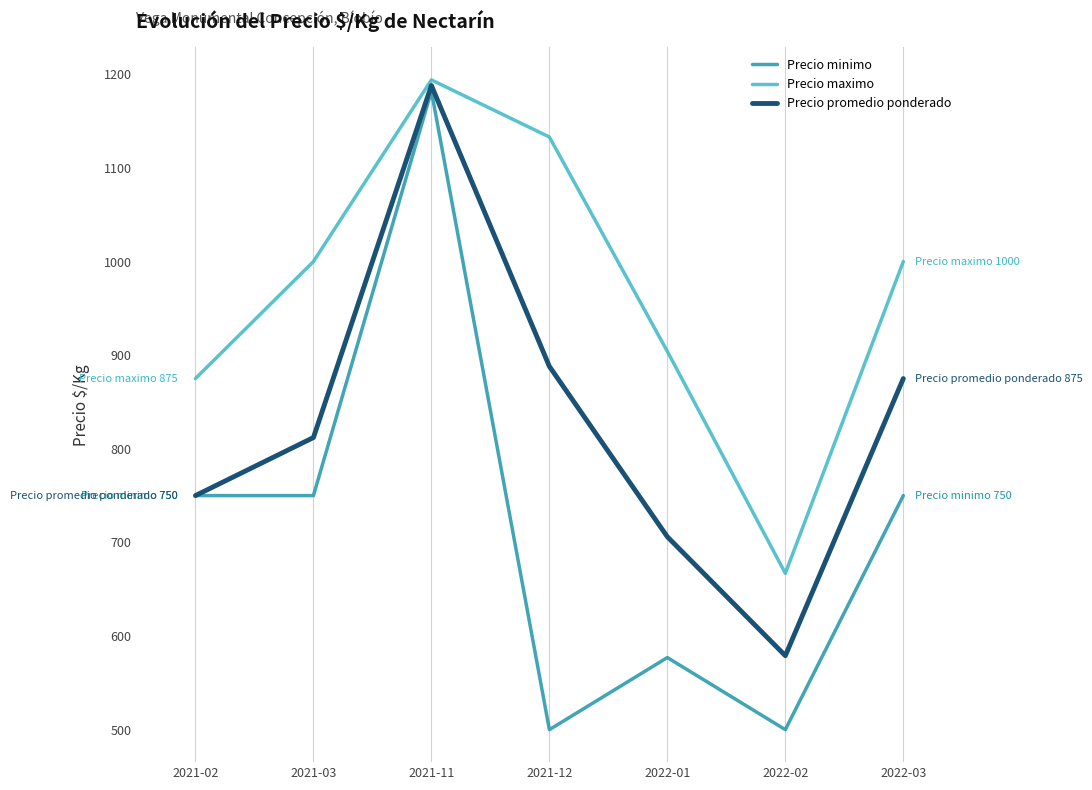

What position from the right is 2022-01?

3